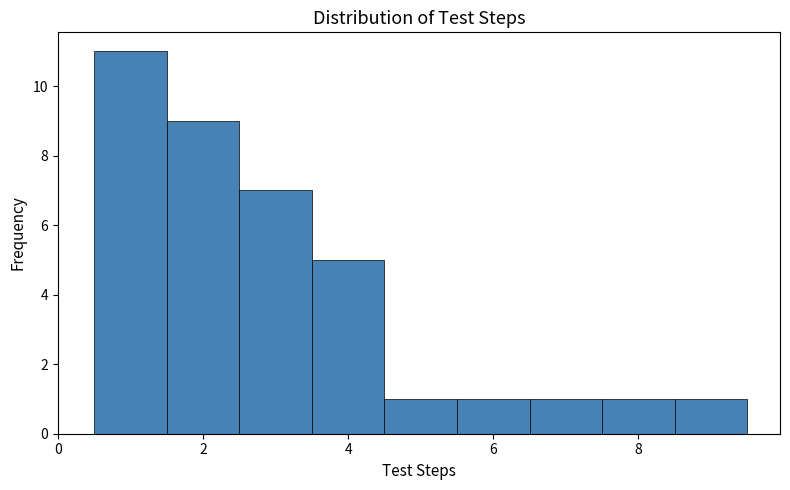

Over which range of the x-axis is the bar tallest?

0.5 to 1.5